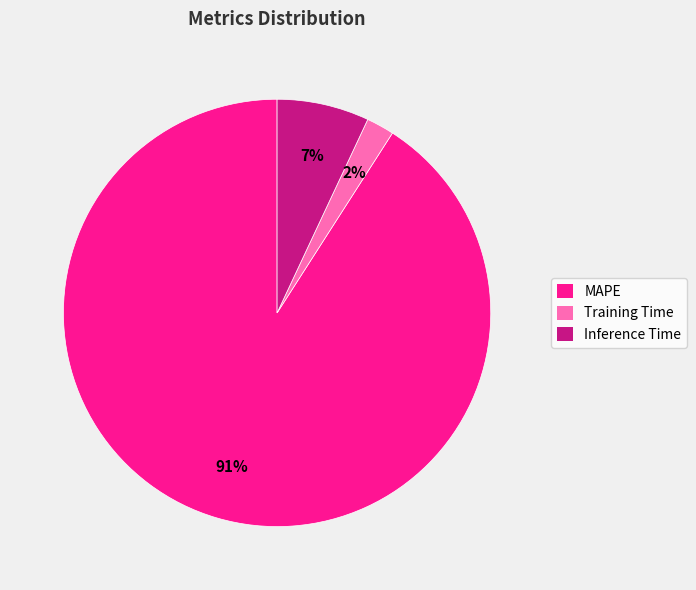

Is Inference Time the majority of the pie?

No